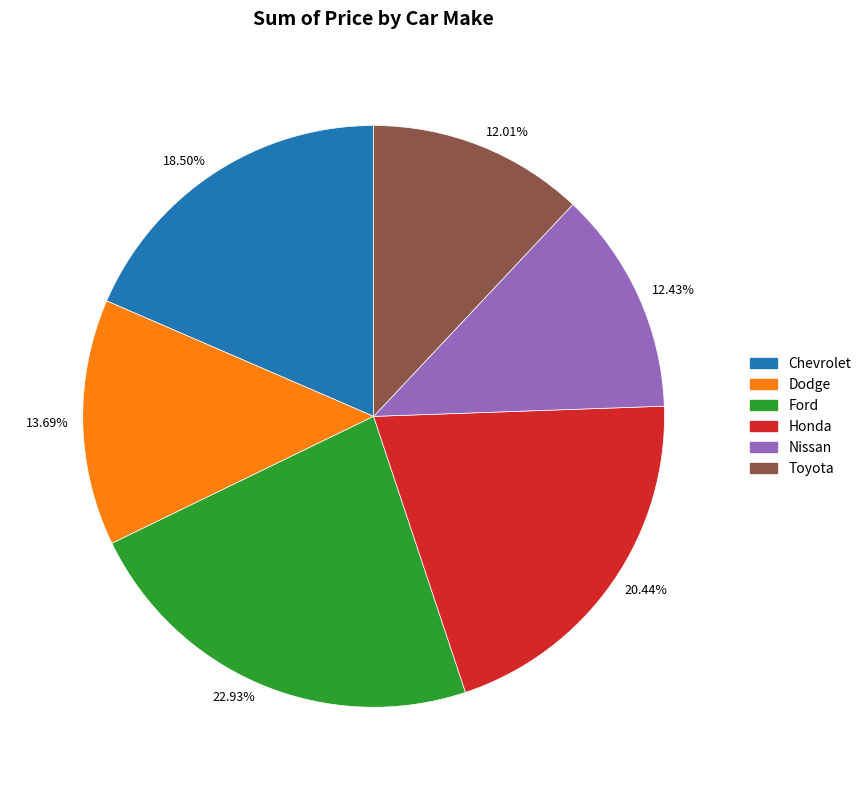

What is the largest slice in the pie chart?

Ford